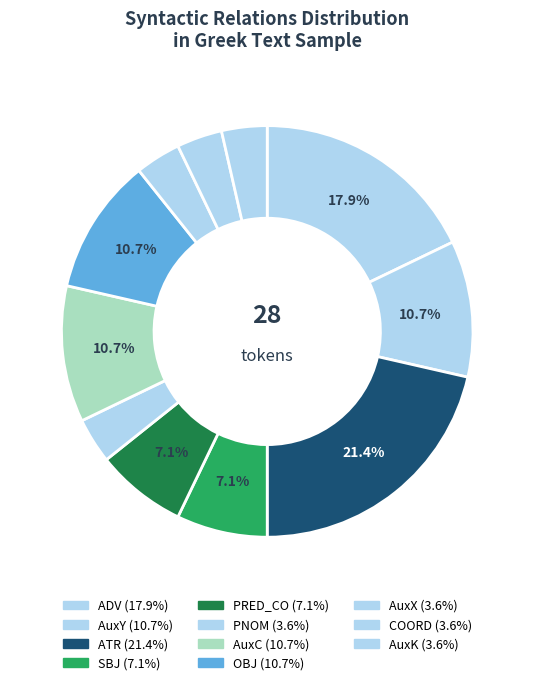

How many slices are in this pie chart?

11